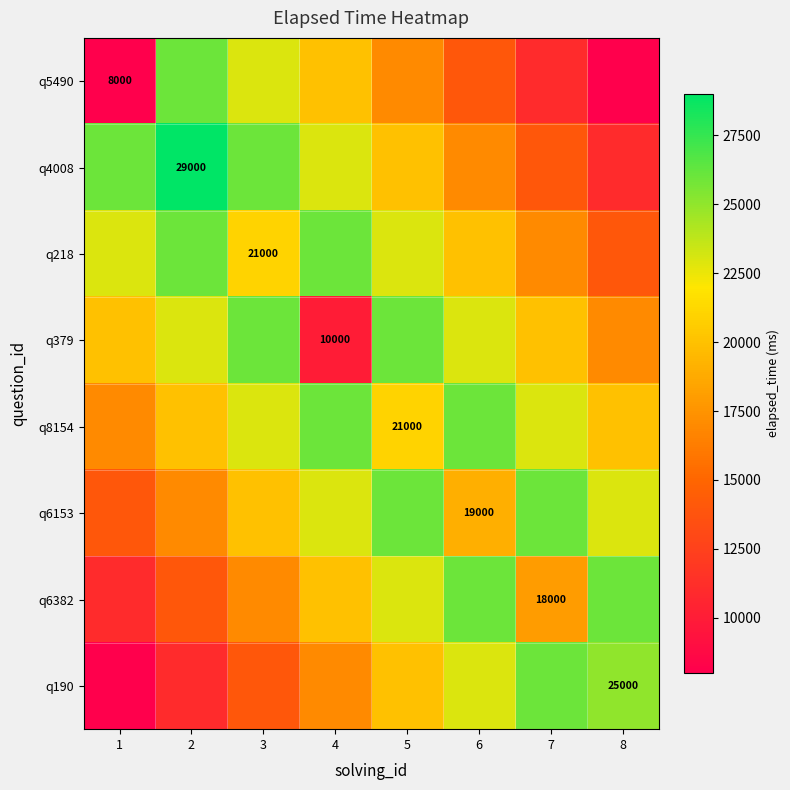

The q190 series shows 7892 at 8. True or false?

False